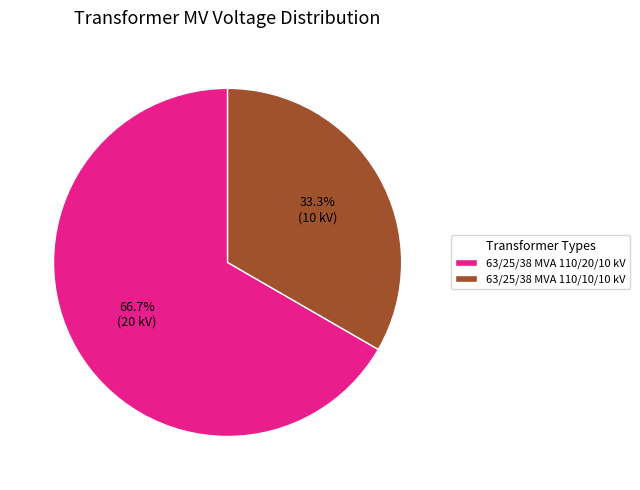

True or false: 63/25/38 MVA 110/10/10 kV accounts for 48% of the total.

False